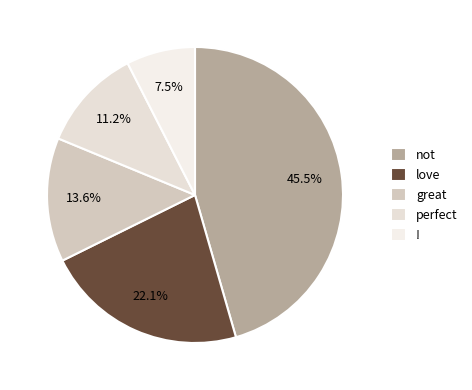

How much of the chart is everything except perfect?

88.8%